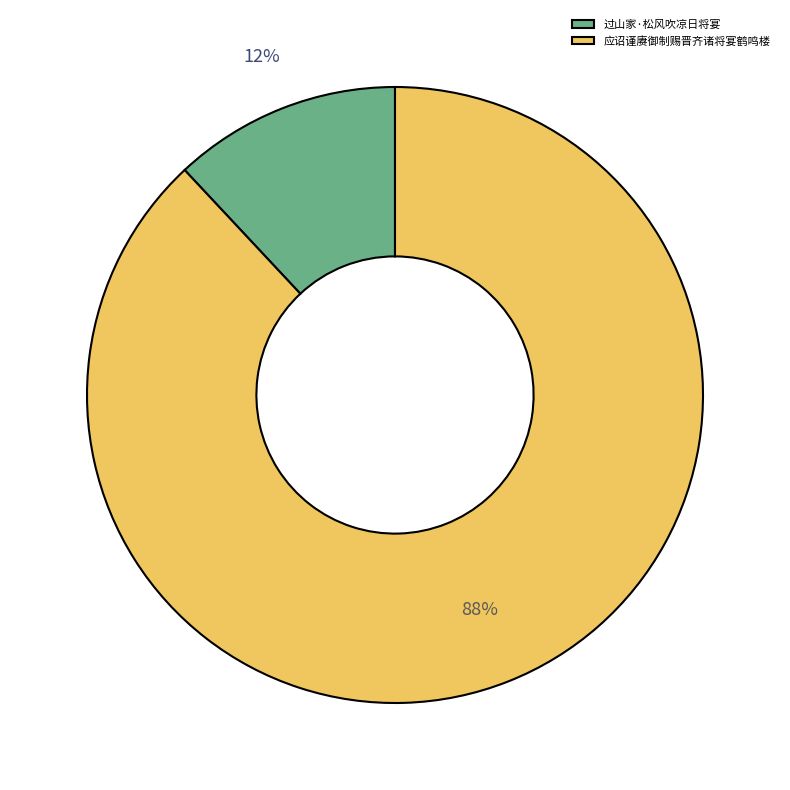

What percentage is the 应诏谨赓御制赐晋齐诸将宴鹤鸣楼 slice, to the nearest percent?

88%